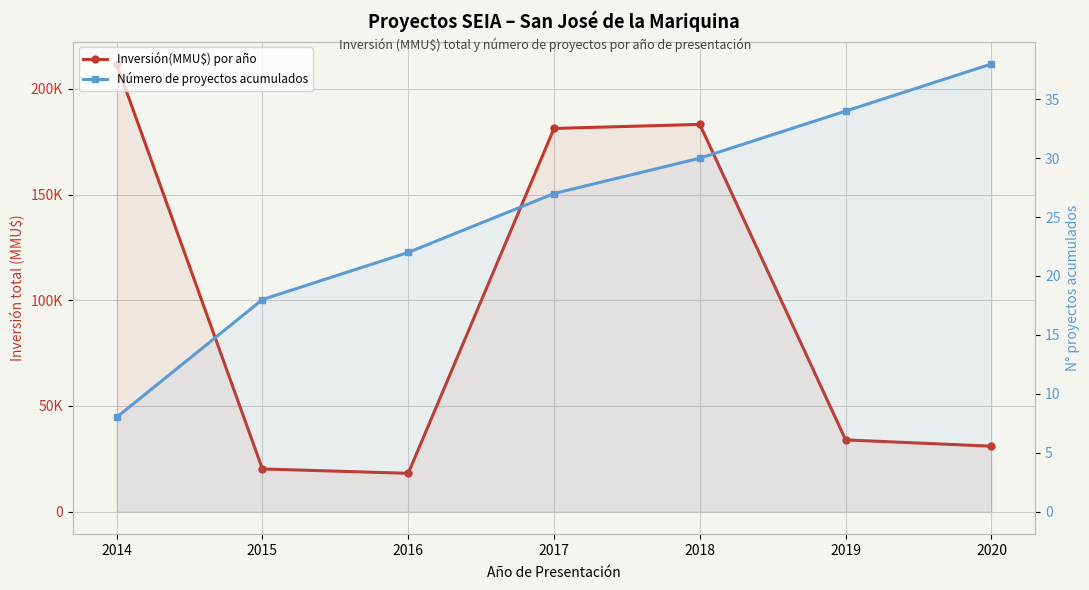

The Número de proyectos acumulados series shows 48 at 2019. True or false?

False